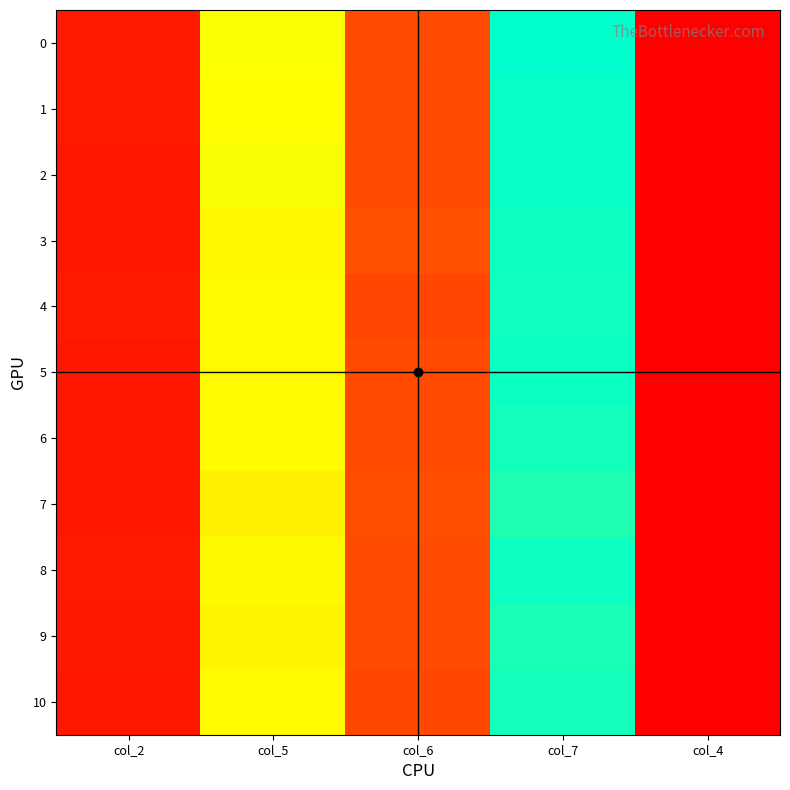

What is the spread (max minus min) of values at col_6?

18274750